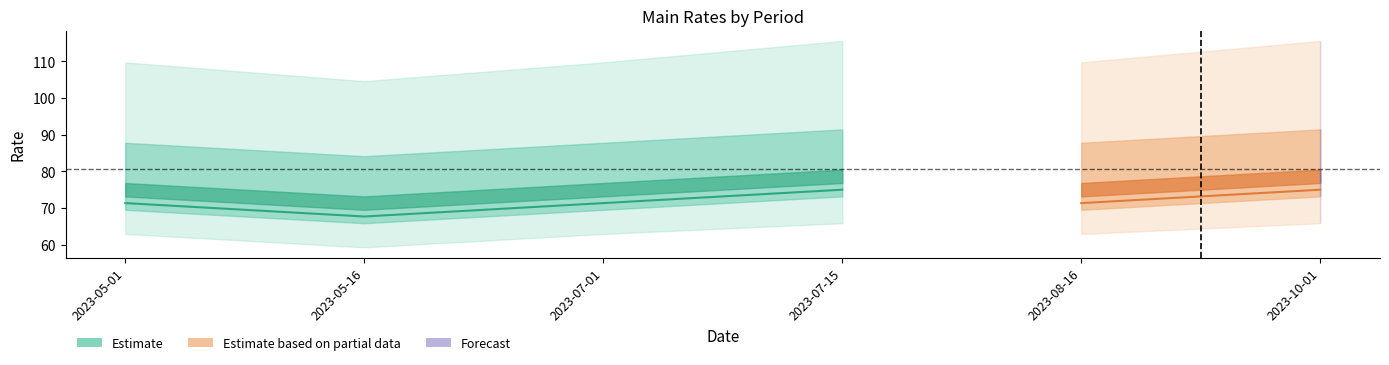

Where is the first local maximum for Main Rate D.SUP.SV?

2023-07-15